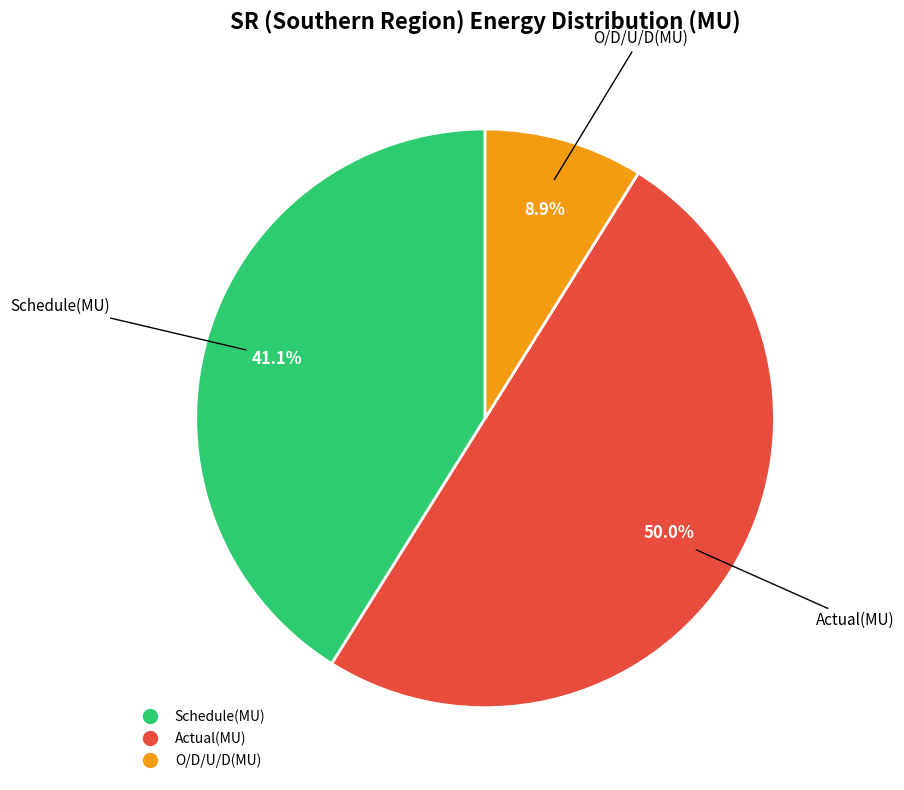

Does O/D/U/D(MU) account for over 50% of the chart?

No